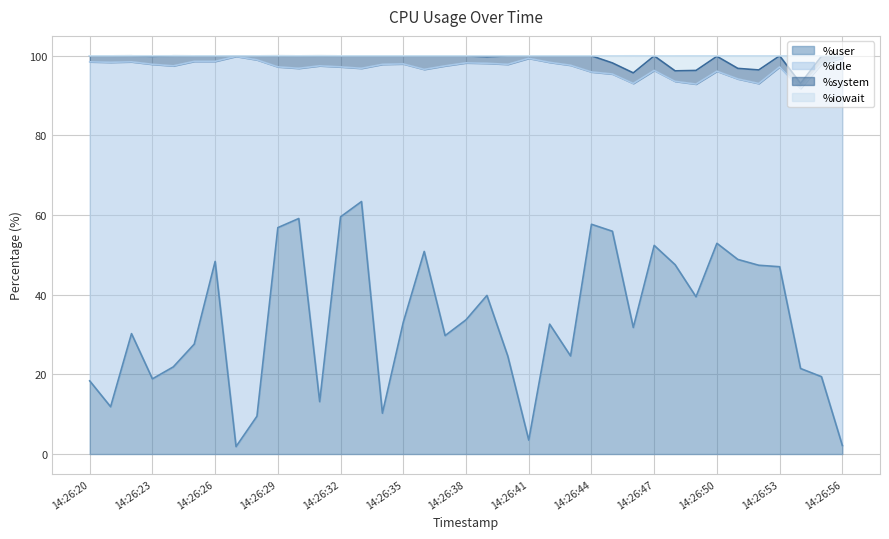

How many data points in %user are less than 32?

18